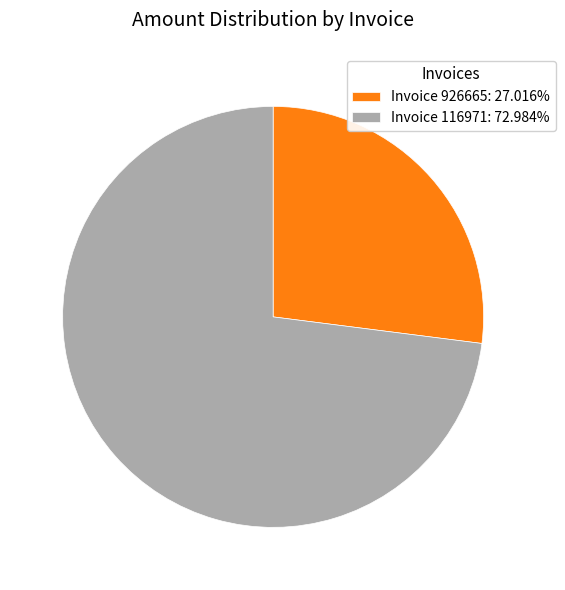

Is the sum of Invoice 926665: 27.016% and Invoice 116971: 72.984% greater than half?

Yes